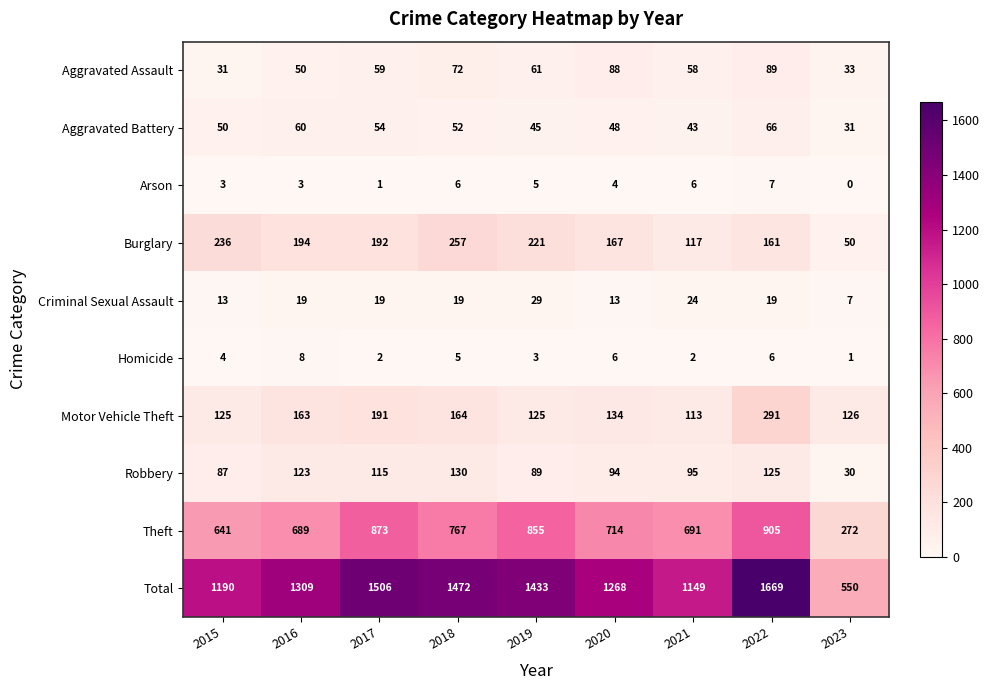

What is the difference between the highest and lowest values at 2018?

1467